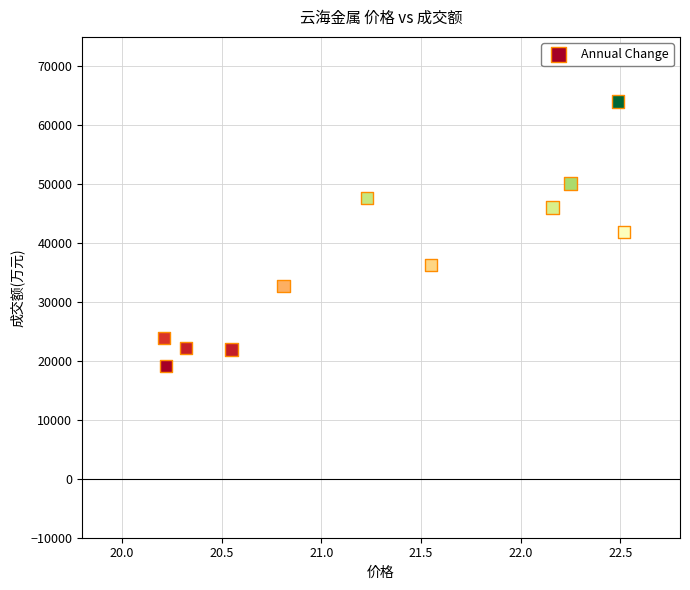

What is the range of Y values (max minus min)?

44917